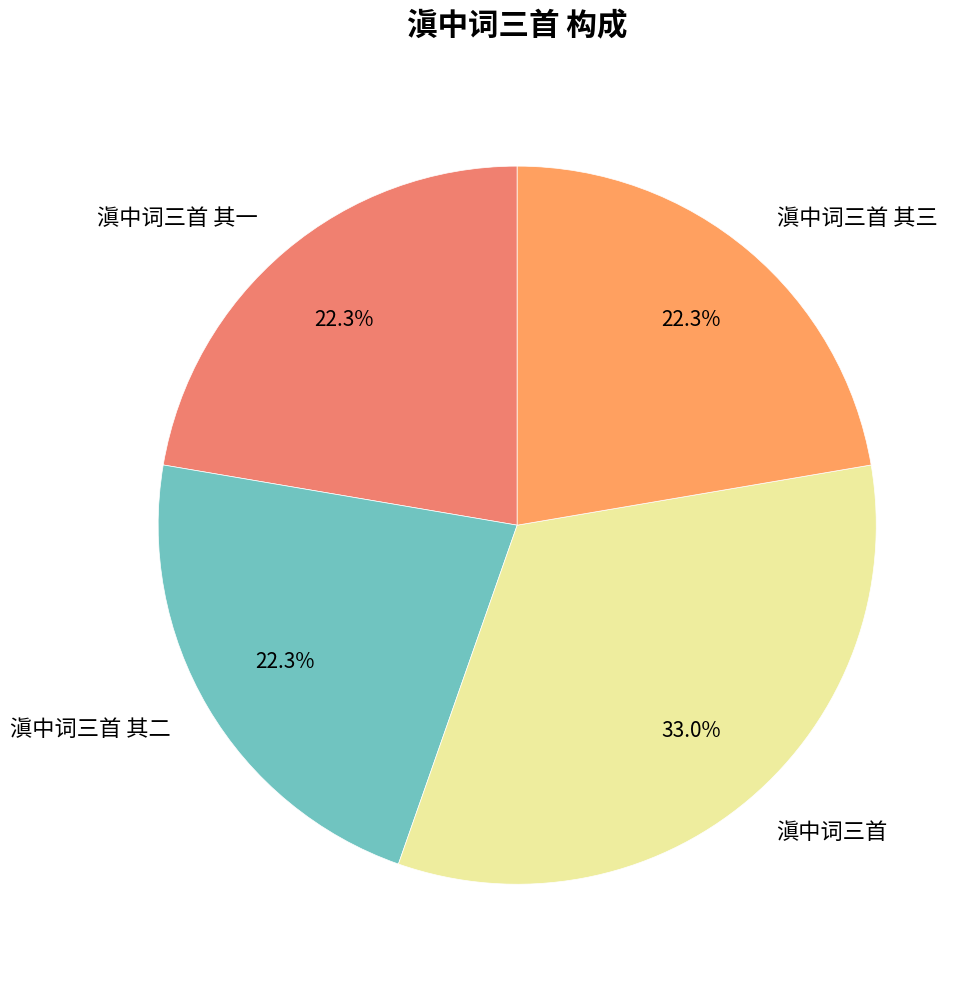

Does 滇中词三首 其二 represent more than half of the total?

No